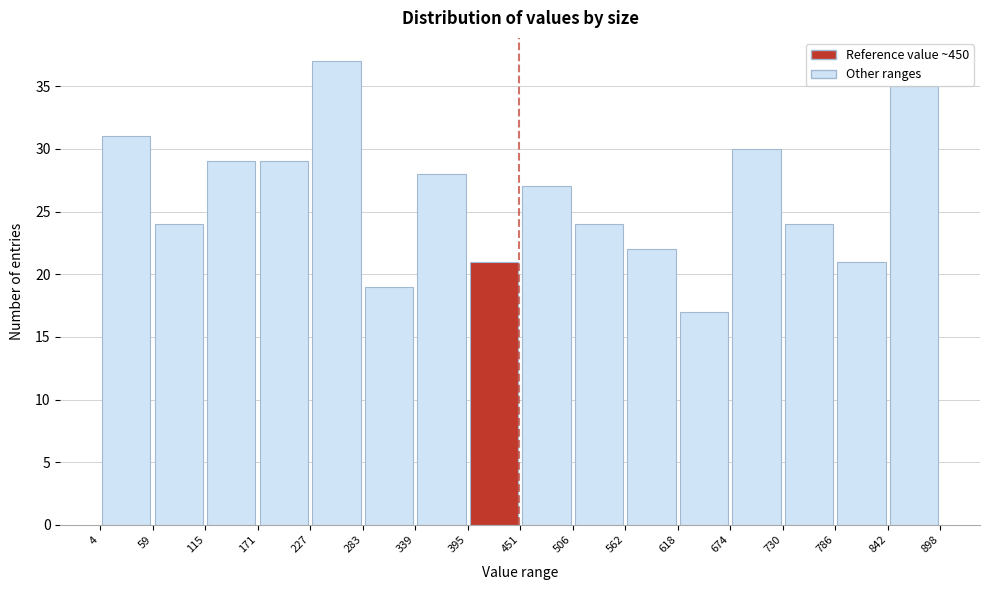

Which range on the x-axis has the tallest bar?

227 to 283